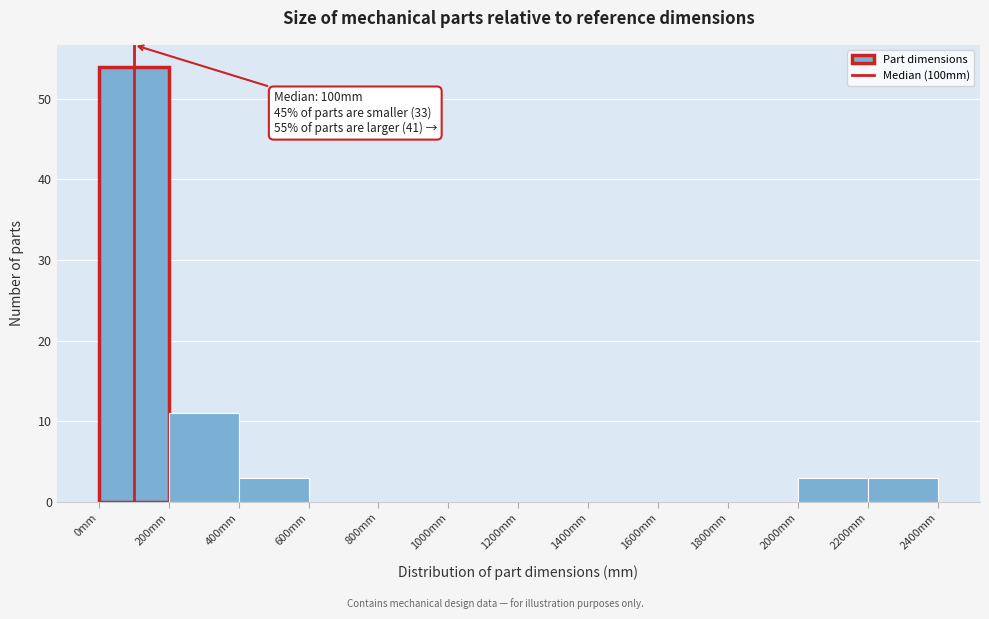

Over which range of the x-axis is the bar tallest?

0 to 200